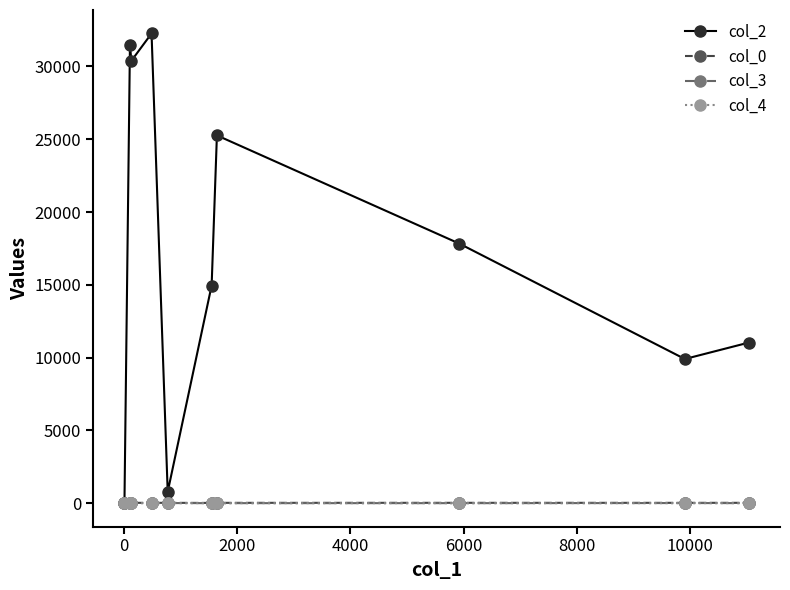

Which series has the largest total across all categories?

col_2